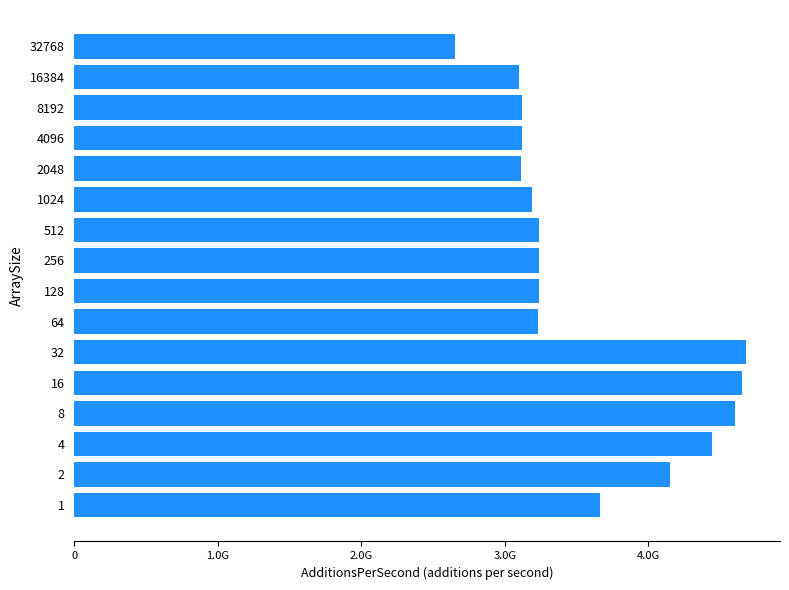

Are the bars horizontal?

Yes